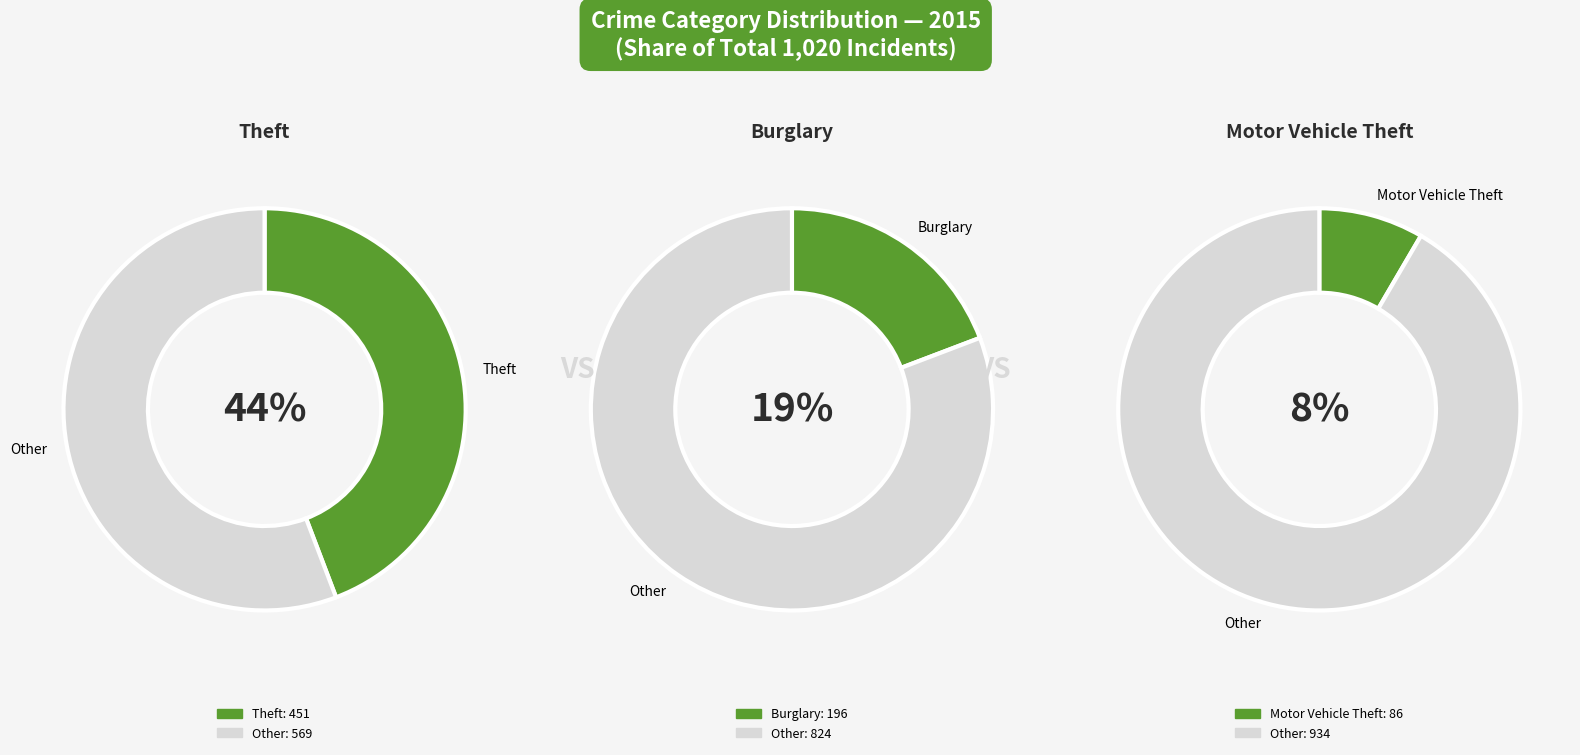

To the nearest percent, what percentage of the pie is Aggravated Assault?

7%